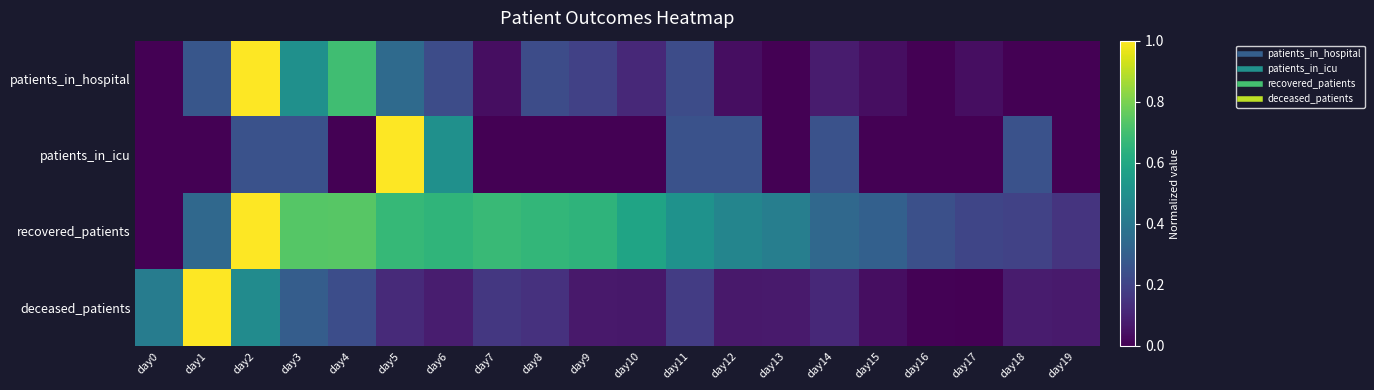

What is the maximum value shown in the chart?

1.0